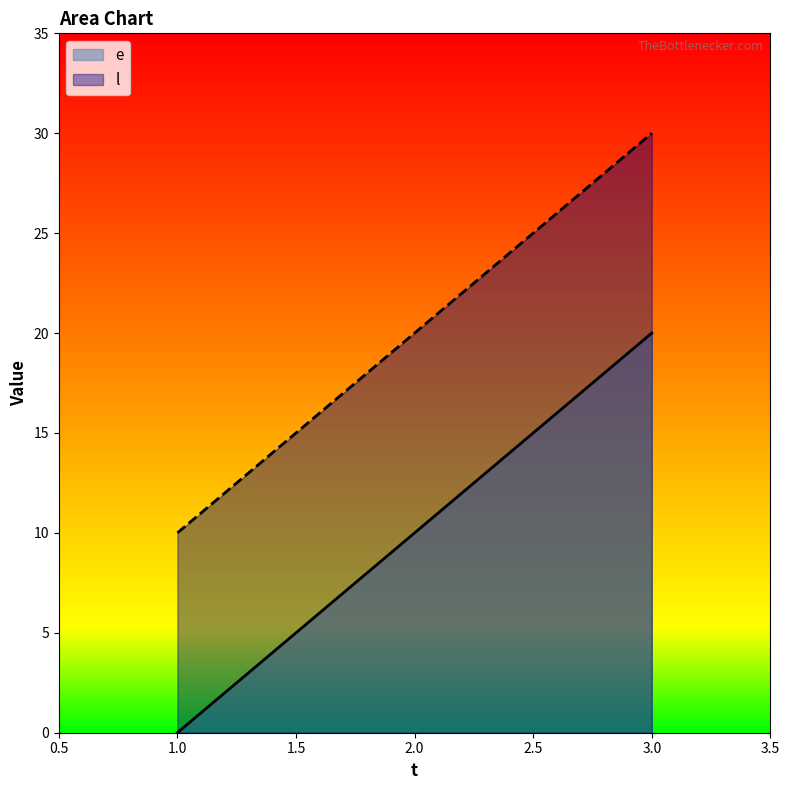

What is the total value across all series at 2.0?

30